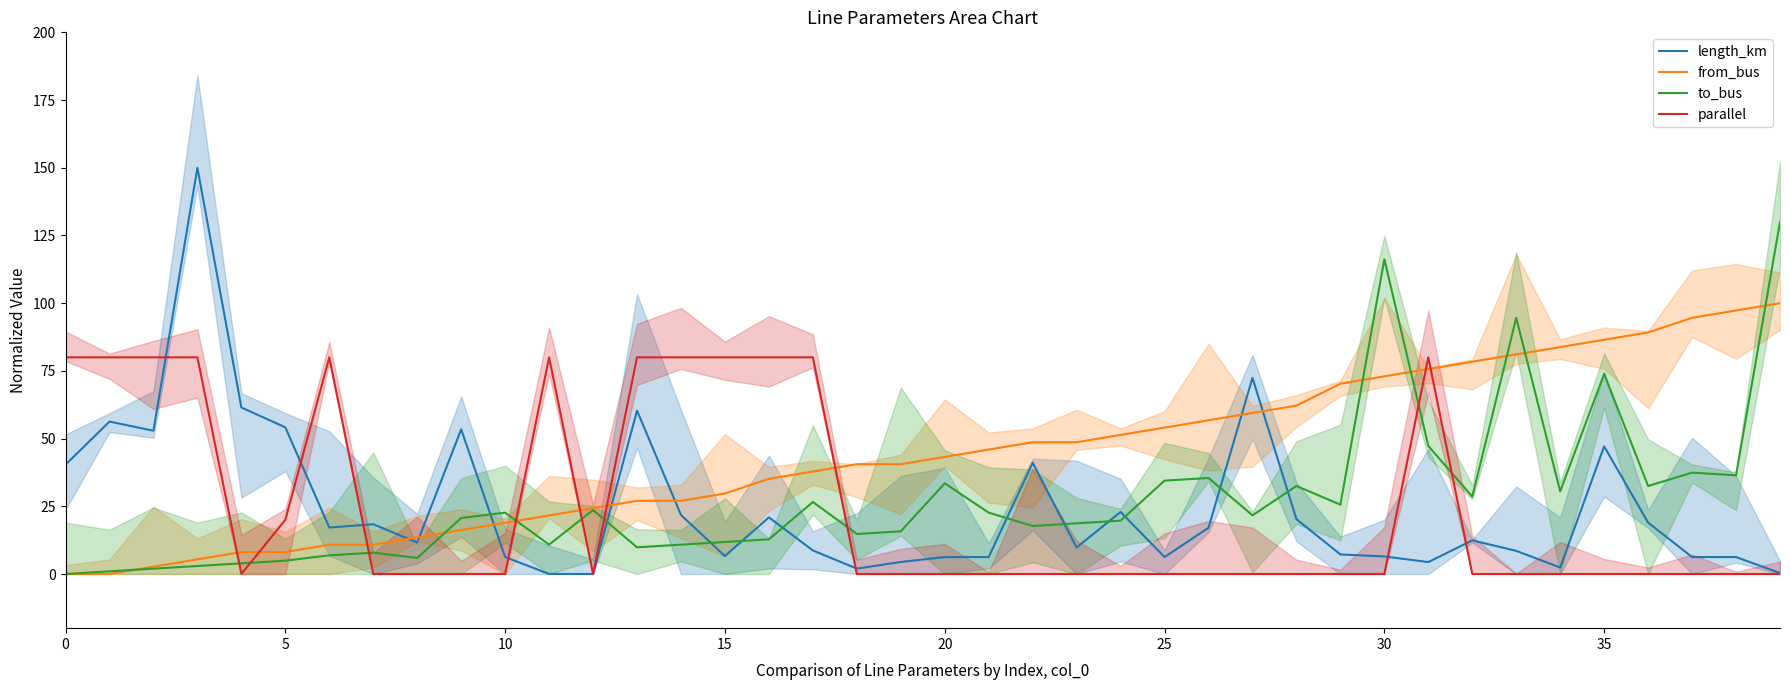

Between 13 and 33, which series saw the biggest shift?

to_bus